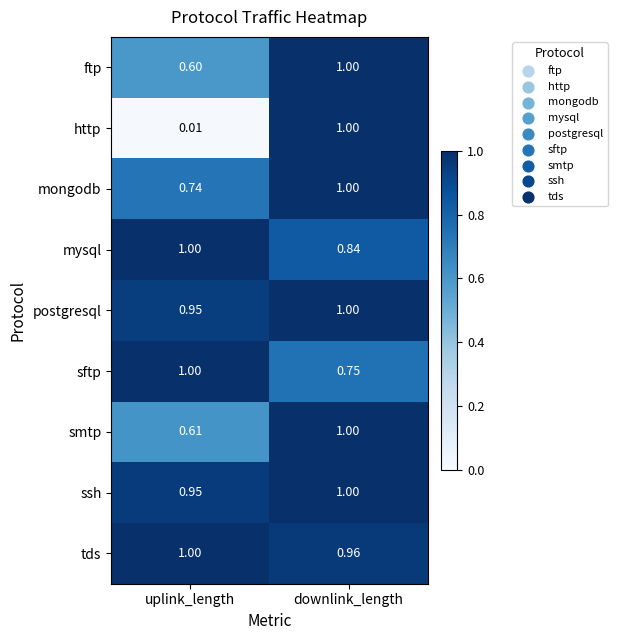

At which label is tds closest to 0?

downlink_length